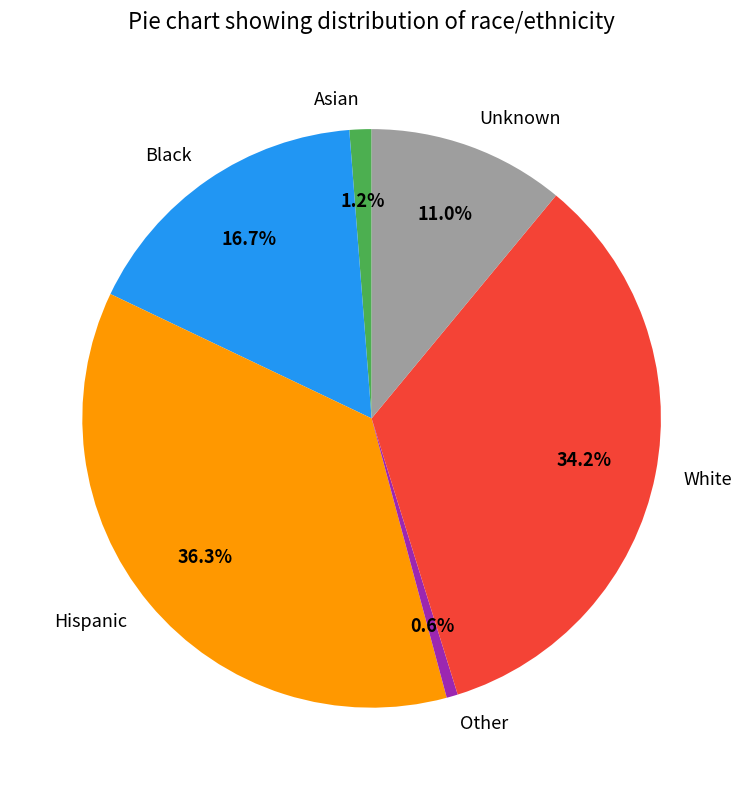

The Black slice represents 11% of the pie. True or false?

False